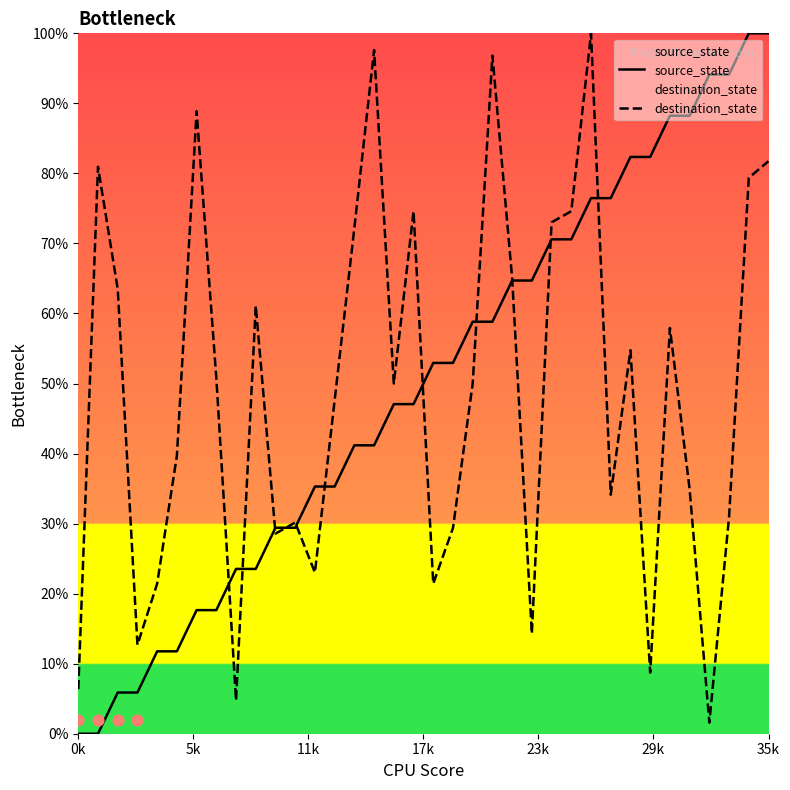

Which series reaches the maximum Y coordinate?

source_state